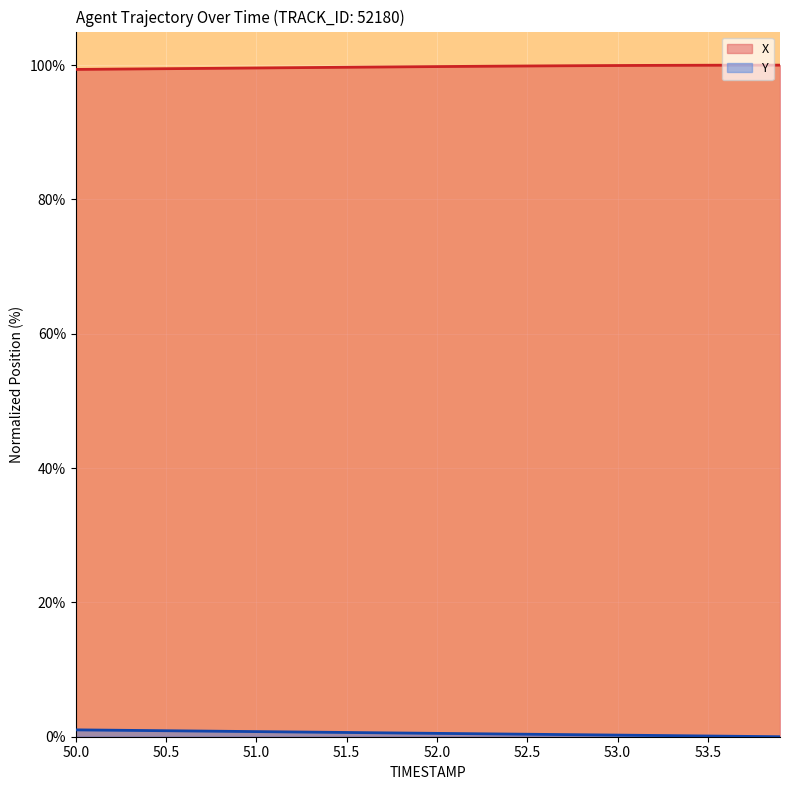

True or false: Y has more than 2 interior local peaks.

False